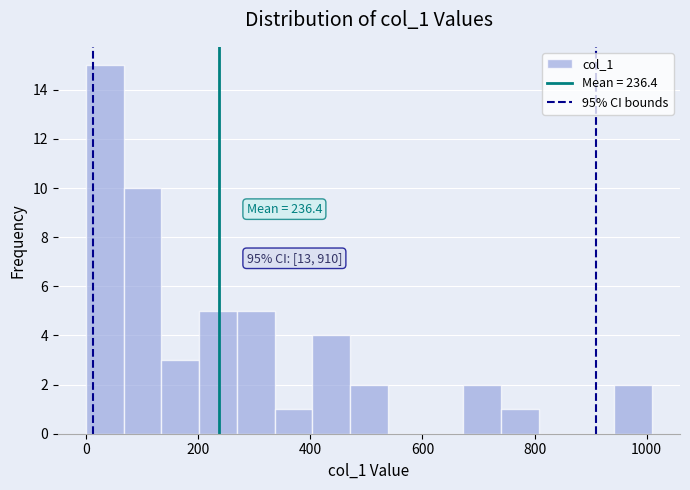

Around what value on the x-axis is the tallest bar? Give the approximate position of its centre, as read against the axis.

40